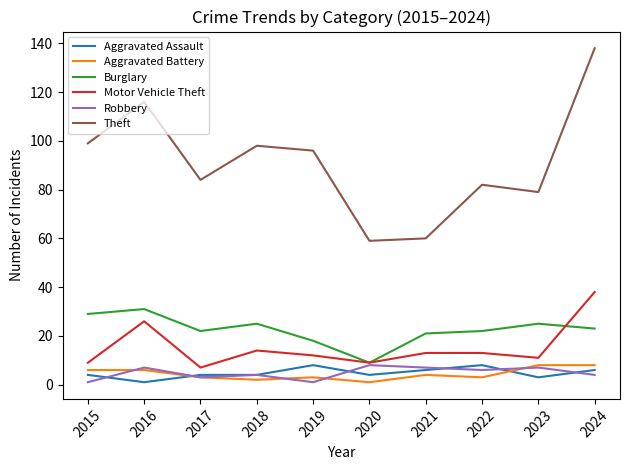

What is the difference between the Theft values at 2021 and 2019?

36